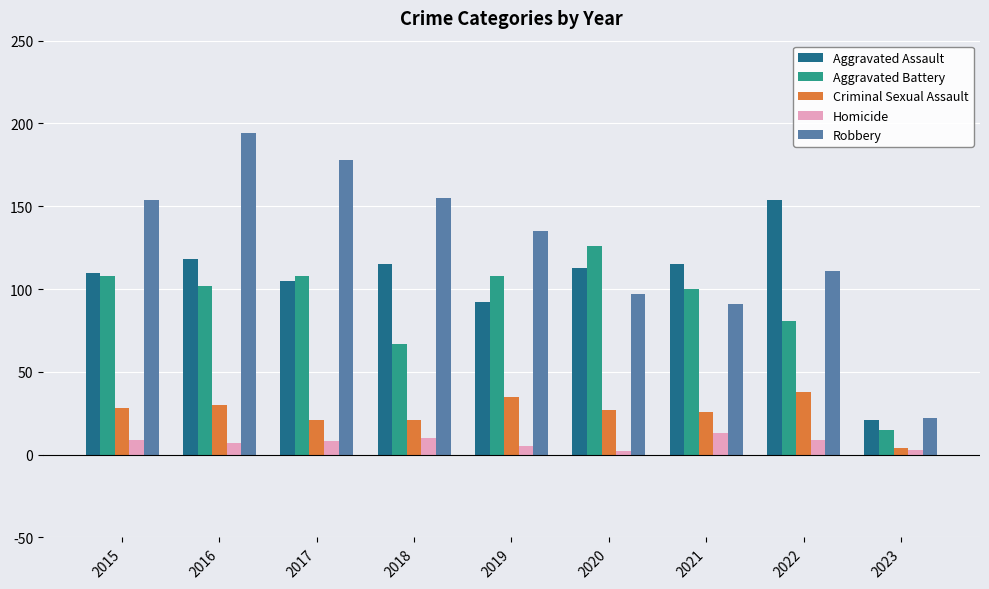

Is the value of Homicide at 2018 greater than the value of Aggravated Battery at 2020?

No